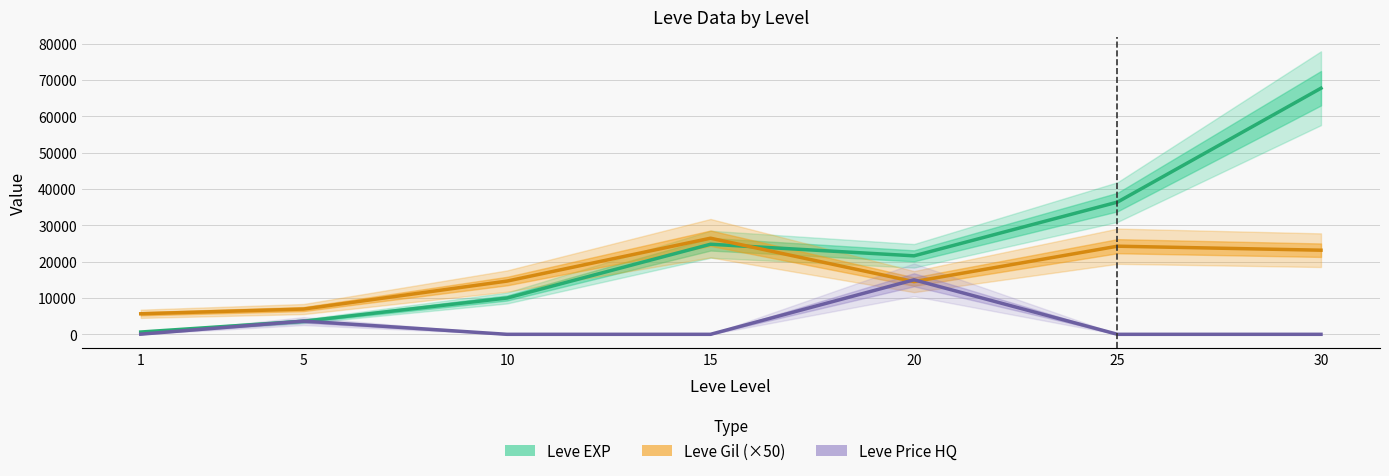

How many intersections are there between Leve Gil (×50) and Leve Price HQ?

2